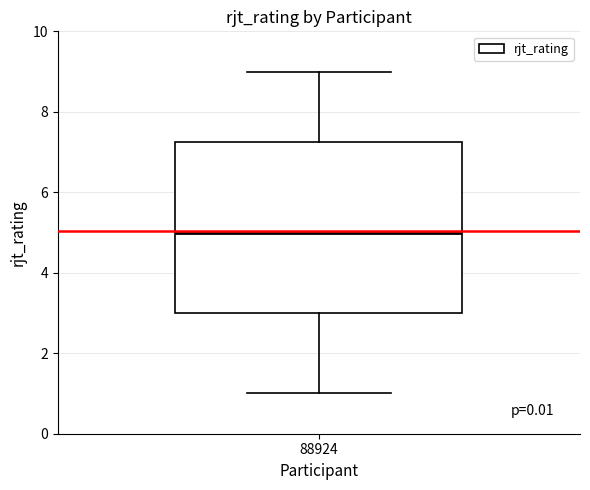

Where does the median line of the box at x = 88924 sit on the y-axis? The values are not printed on the chart, so give them approximately, as read against the axis.

5.0